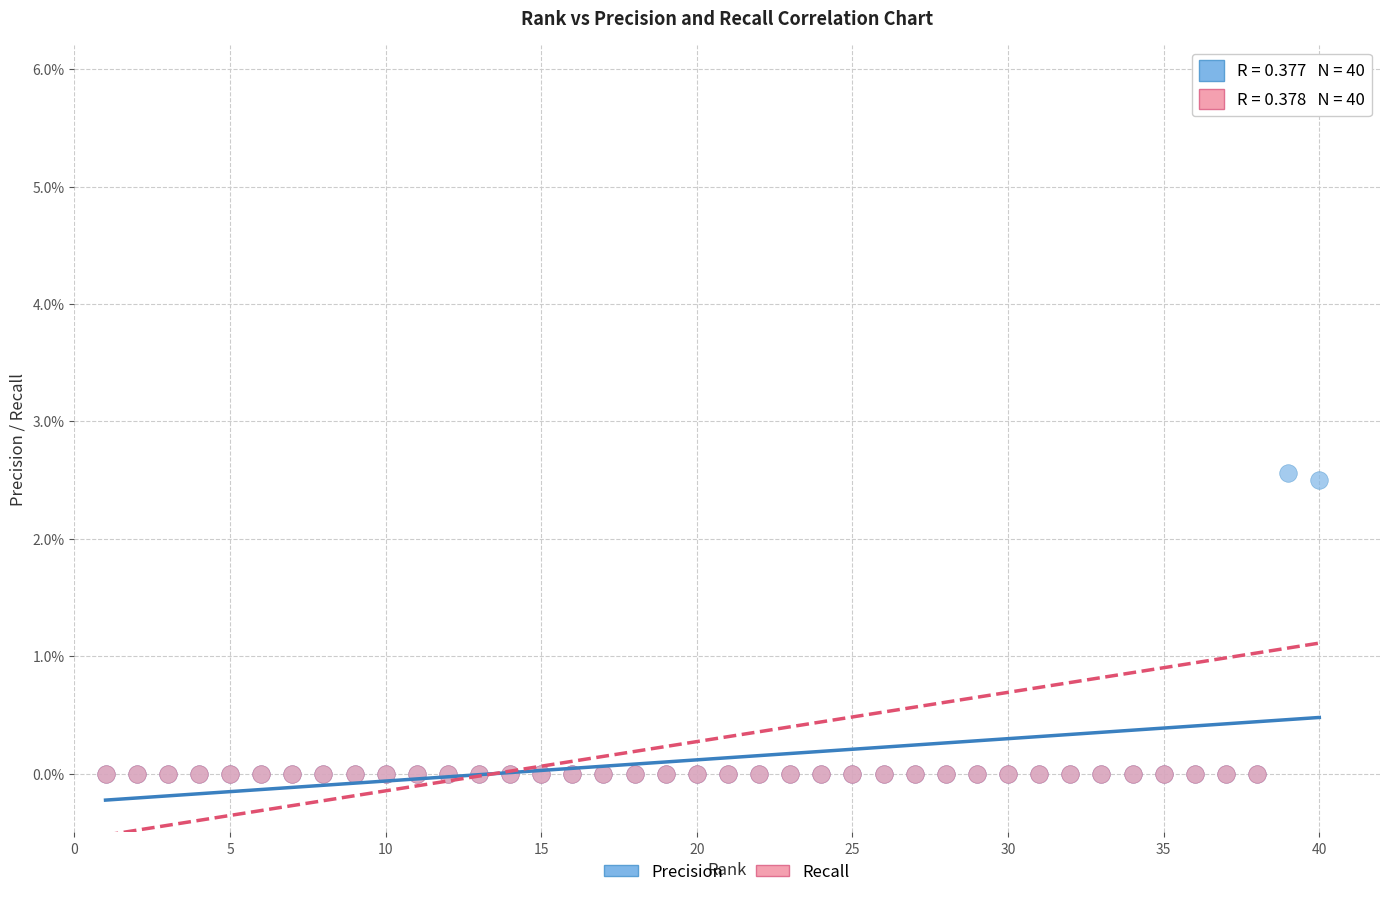

What are all the series names shown in the legend?

Precision, Recall